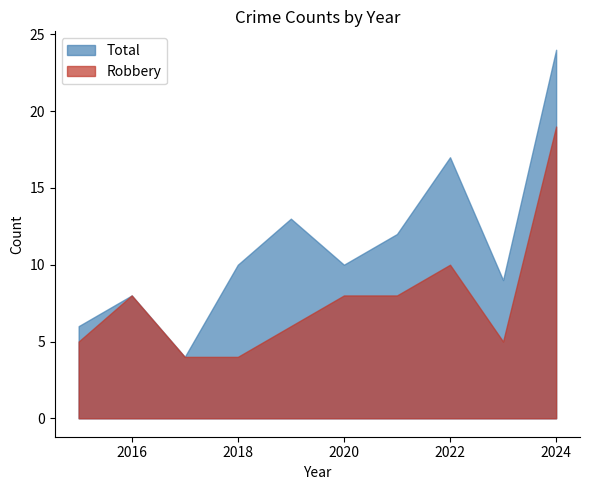

What are all the series names shown in the legend?

Total, Robbery